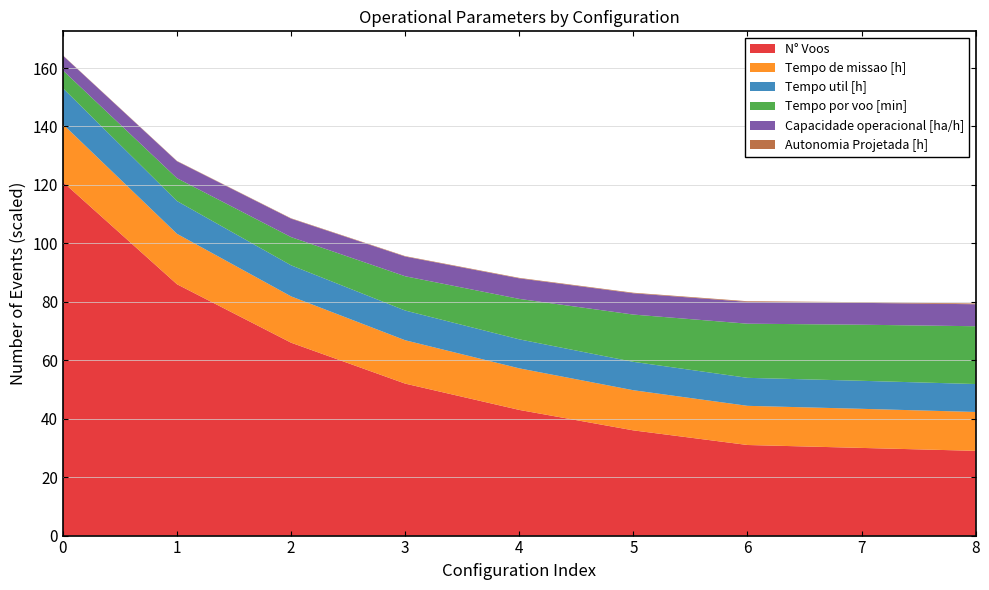

Reading left to right, extract all data points from this chart.

Capacidade operacional [ha/h]: 0=5.1	1=5.8	2=6.3	3=6.7	4=7.0	5=7.3	6=7.5	7=7.5	8=7.5
Tempo de missao [h]: 0=19.8	1=17.3	2=15.9	3=14.8	4=14.2	5=13.7	6=13.4	7=13.4	8=13.3
Tempo util [h]: 0=12.3	1=11.2	2=10.6	3=10.2	4=9.9	5=9.7	6=9.6	7=9.6	8=9.6
Tempo por voo [min]: 0=6.1	1=7.8	2=9.7	3=11.7	4=13.8	5=16.2	6=18.5	7=19.2	8=19.8
Autonomia Projetada [h]: 0=0.1	1=0.1	2=0.1	3=0.1	4=0.2	5=0.2	6=0.2	7=0.2	8=0.3
N_Voos: 0=121.0	1=86.0	2=66.0	3=52.0	4=43.0	5=36.0	6=31.0	7=30.0	8=29.0